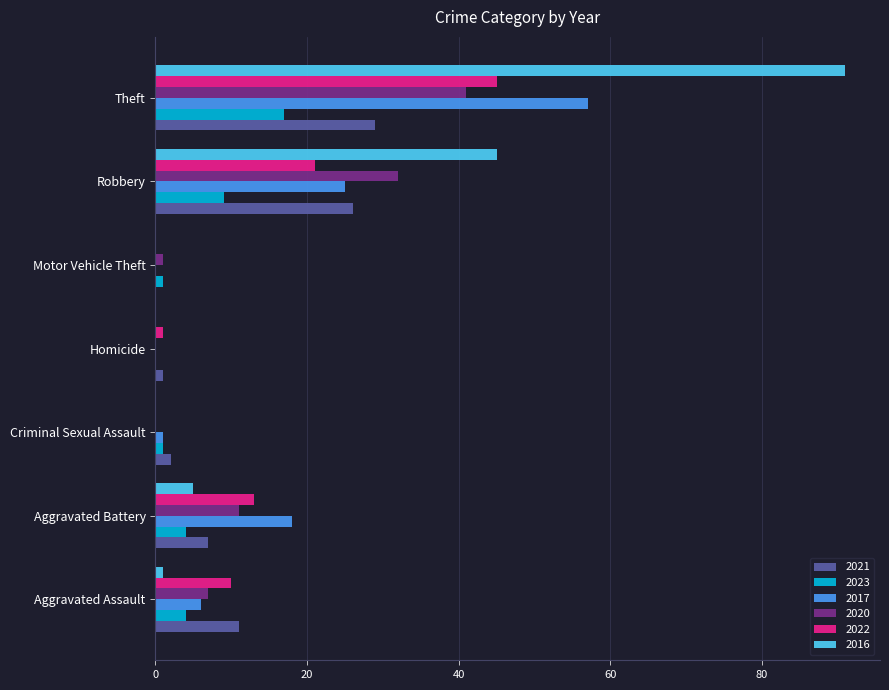

What is the average value of the 2016 series?

20